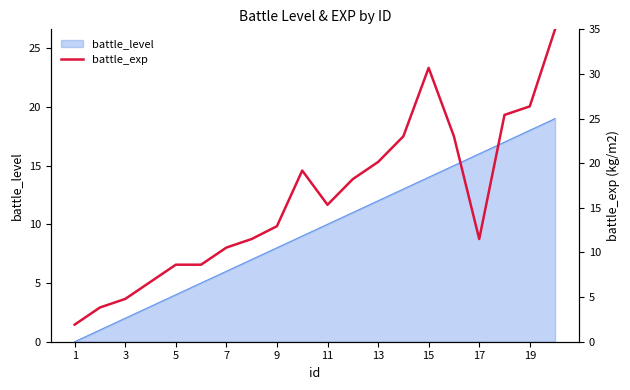

True or false: battle_level has a value of 26 at 17.

False